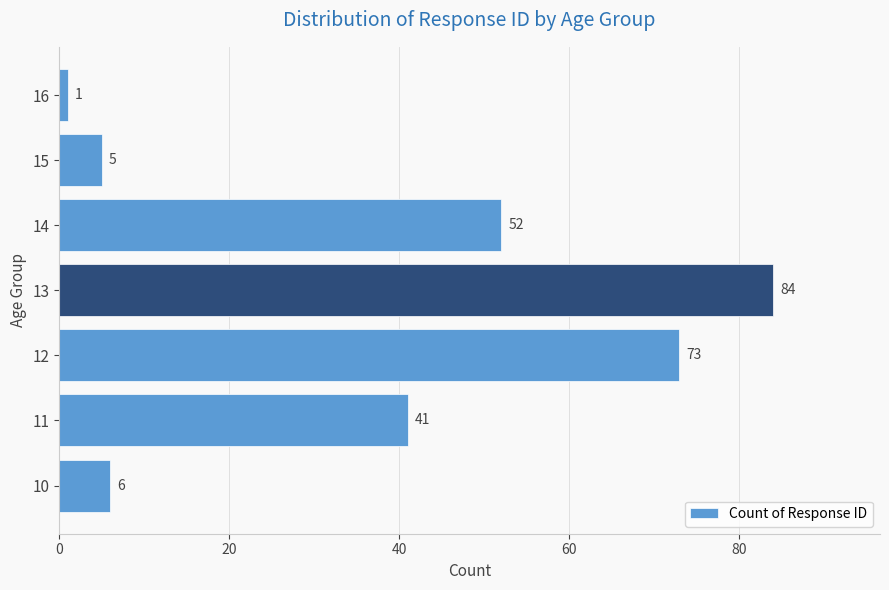

Between 10 and 16, which is larger?

10